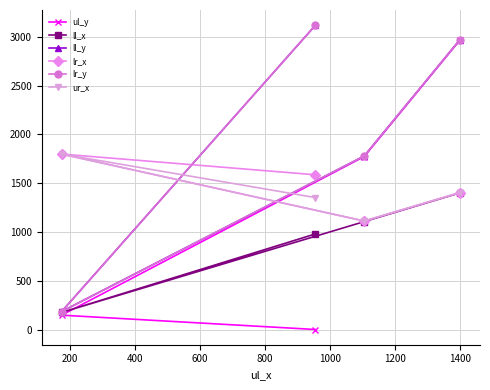

True or false: lr_x and ll_x cross at least once.

False